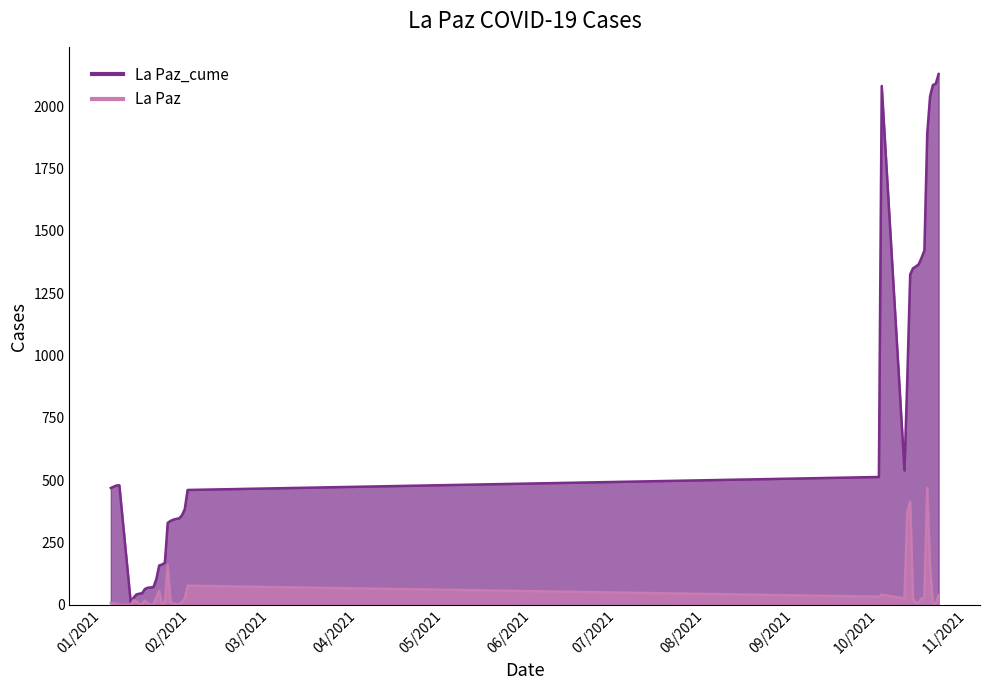

Which category has the highest value across all series?

10/22/2021